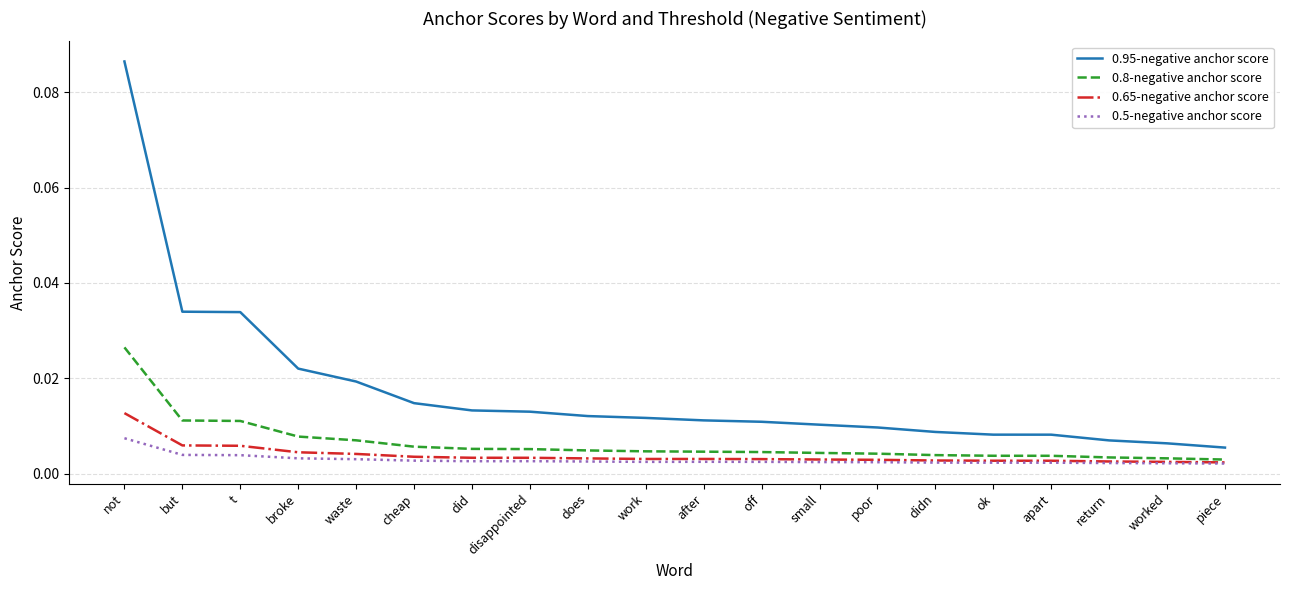

True or false: 0.65-negative anchor score and 0.95-negative anchor score intersect in this chart.

False